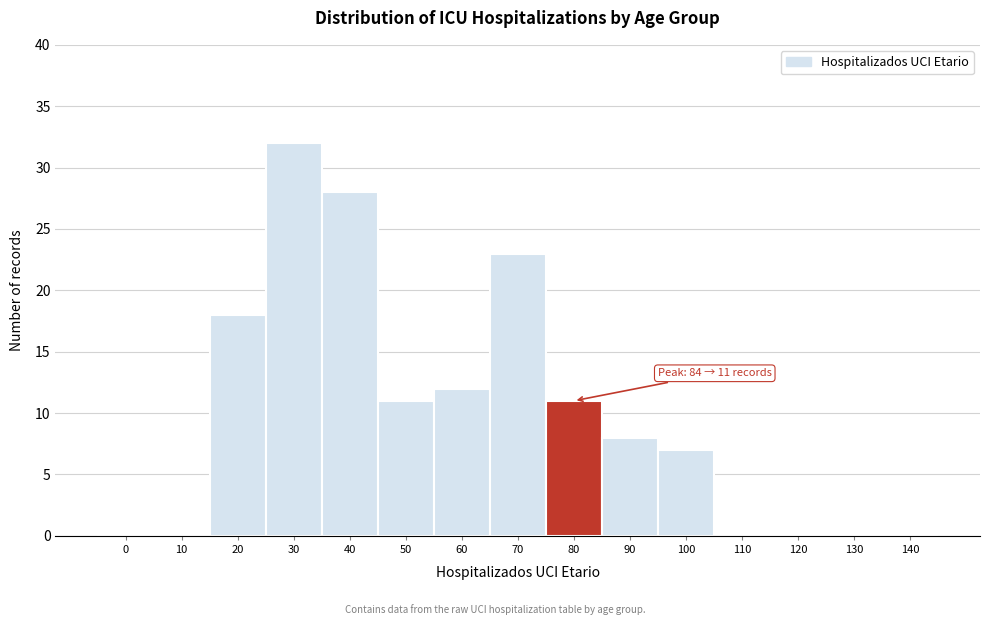

Reading left to right, extract all data points from this chart.

0=0	10=0	20=18	30=32	40=28	50=11	60=12	70=23	80=11	90=8	100=7	110=0	120=0	130=0	140=0